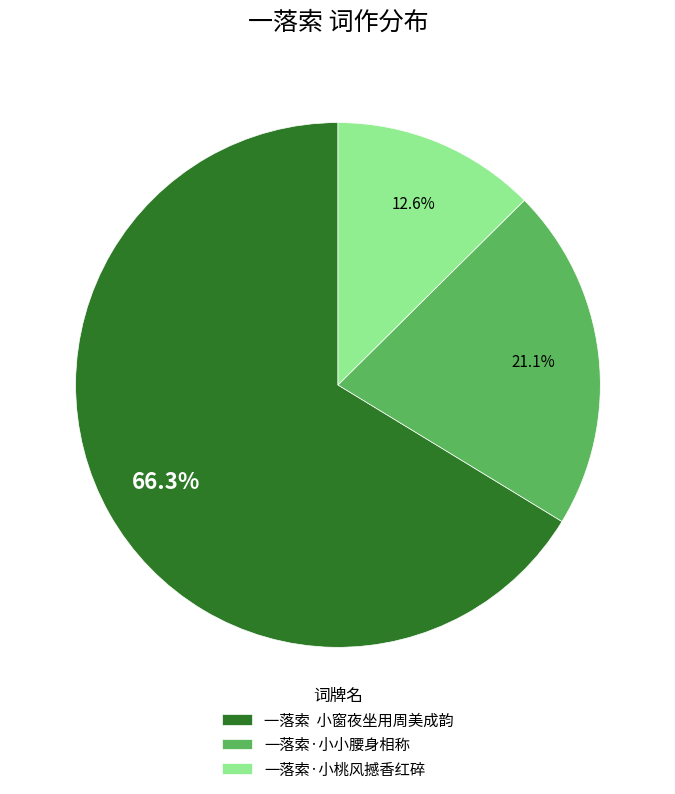

Which slice is the largest?

一落索 小窗夜坐用周美成韵